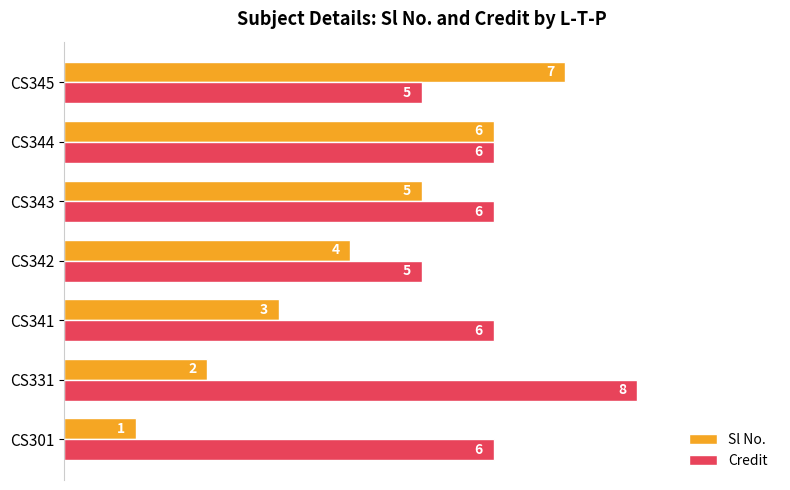

Which series has the largest range (max minus min)?

Sl No.